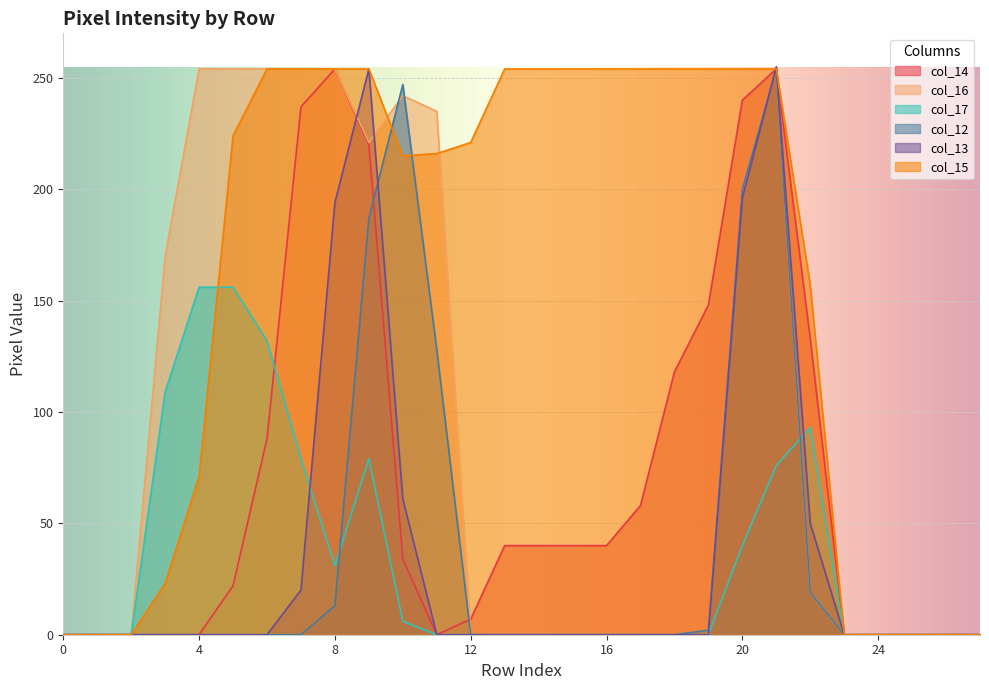

Which has a higher value, 3 or 10?

10